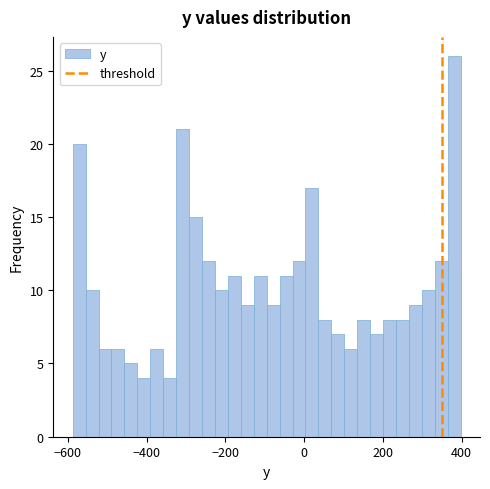

Read against the x-axis, roughly where is the centre of the tallest bar?

380